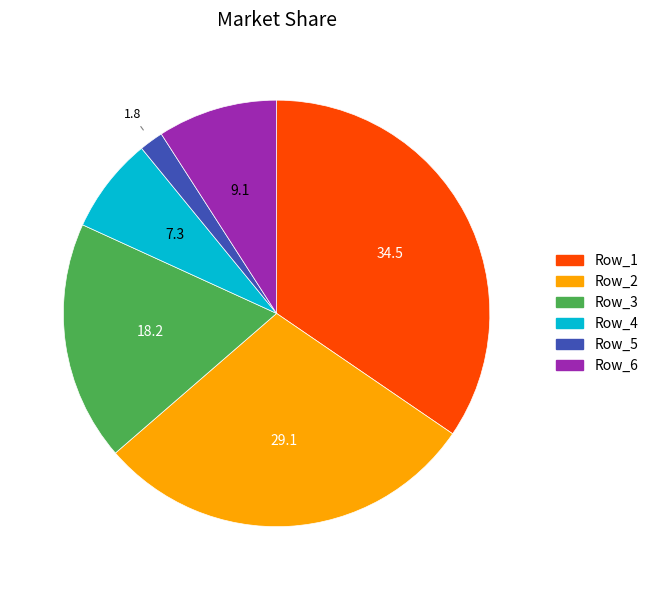

Is the sum of Row_3 and Row_6 greater than half?

No